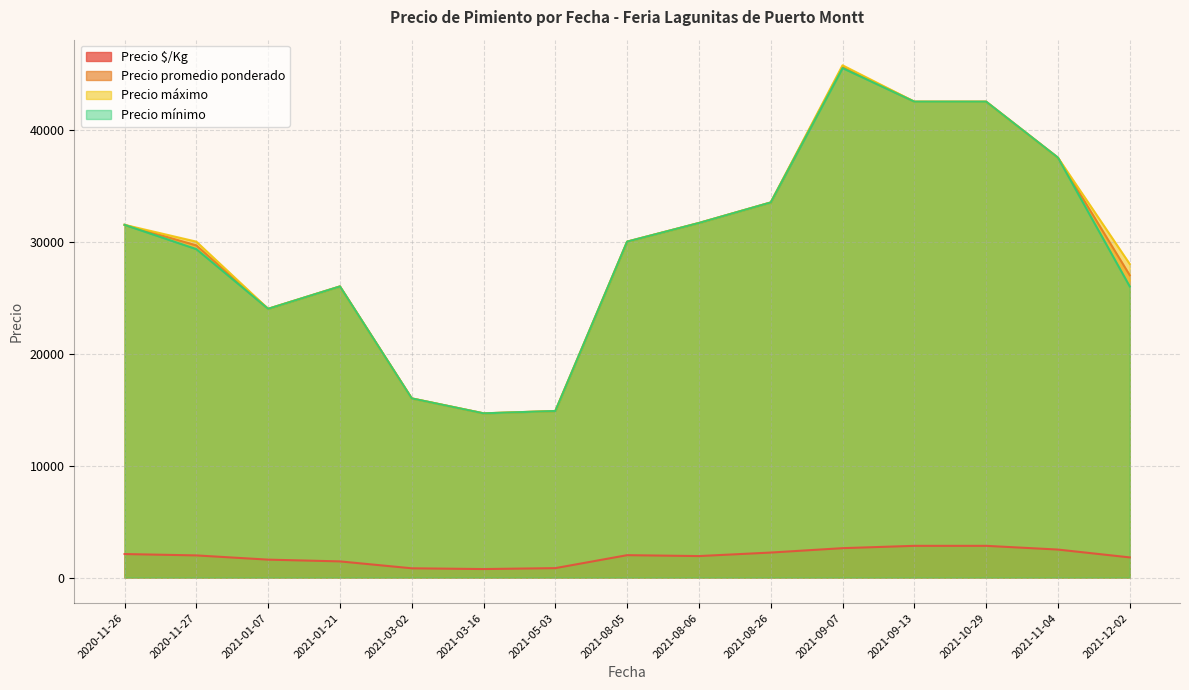

True or false: Precio mínimo and Precio $/Kg intersect in this chart.

False